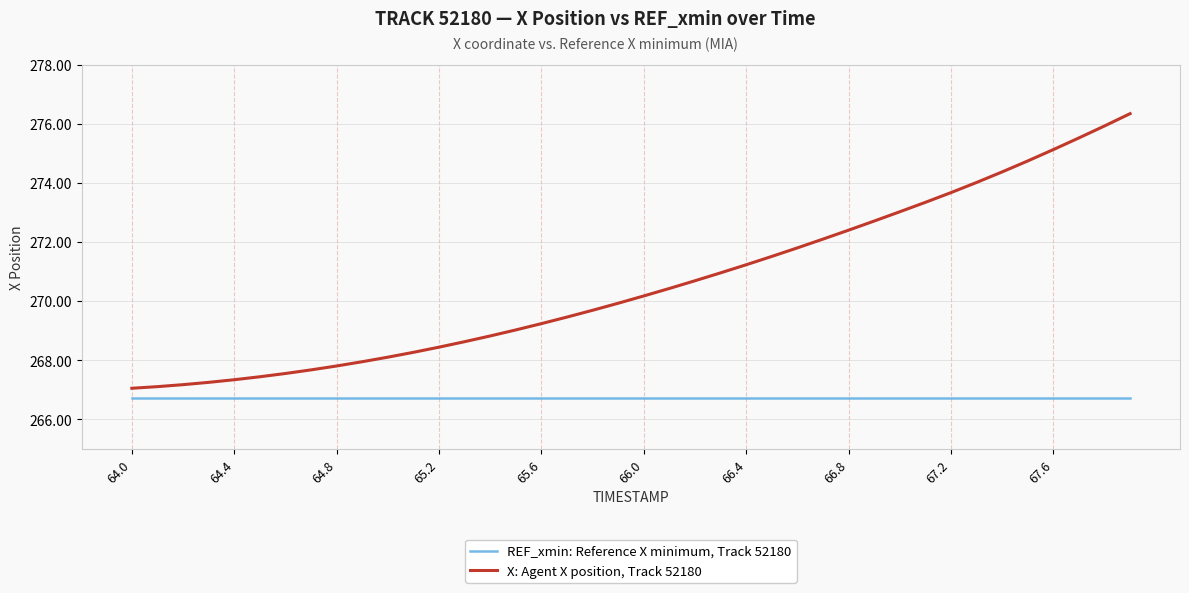

How many lines are shown in the chart?

2